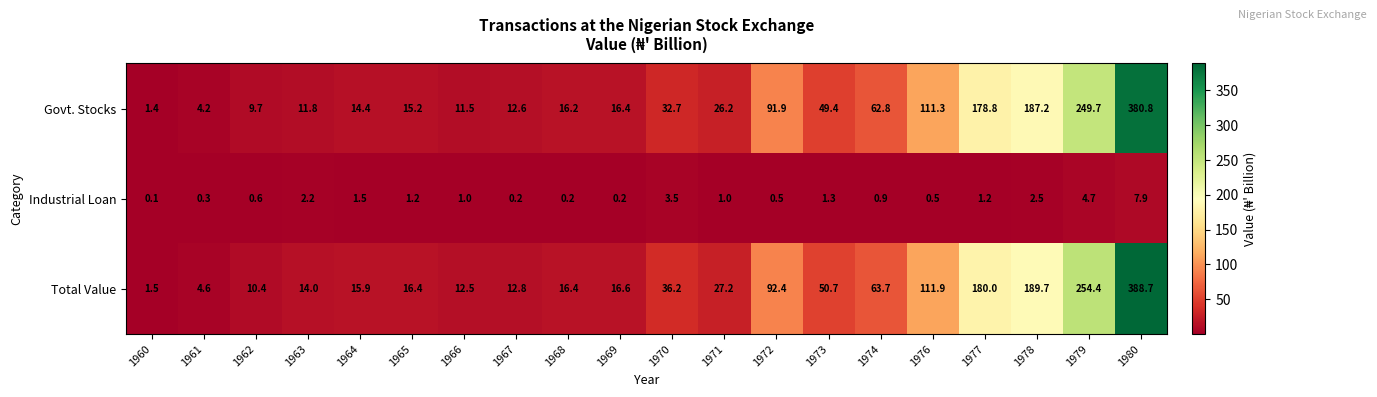

At which label does Govt. Stocks first exceed 26?

1970